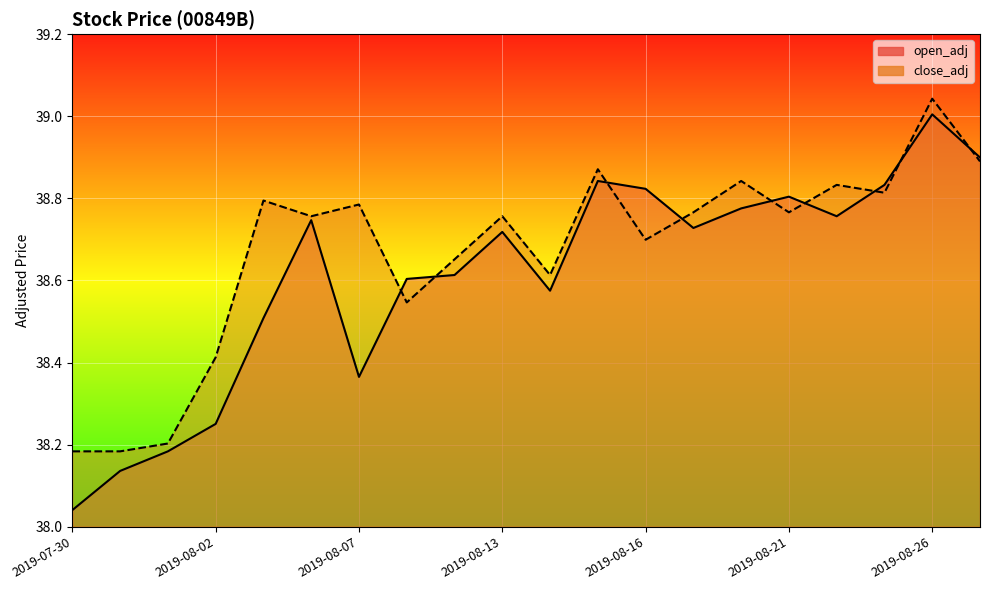

What value does the open_adj series have at 2019-07-30?

38.0